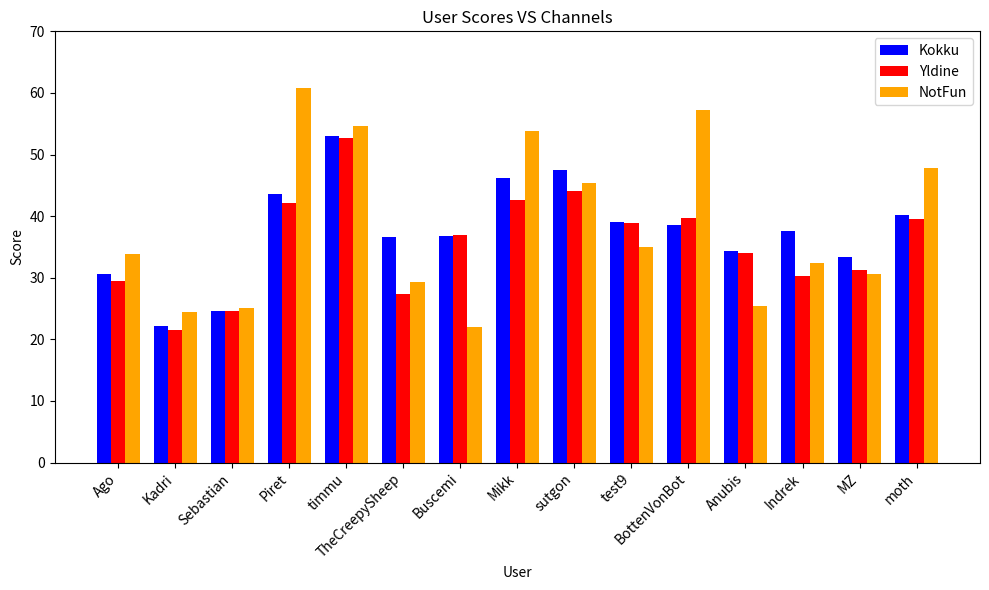

What is the label of the 4th bar from the right?

Anubis